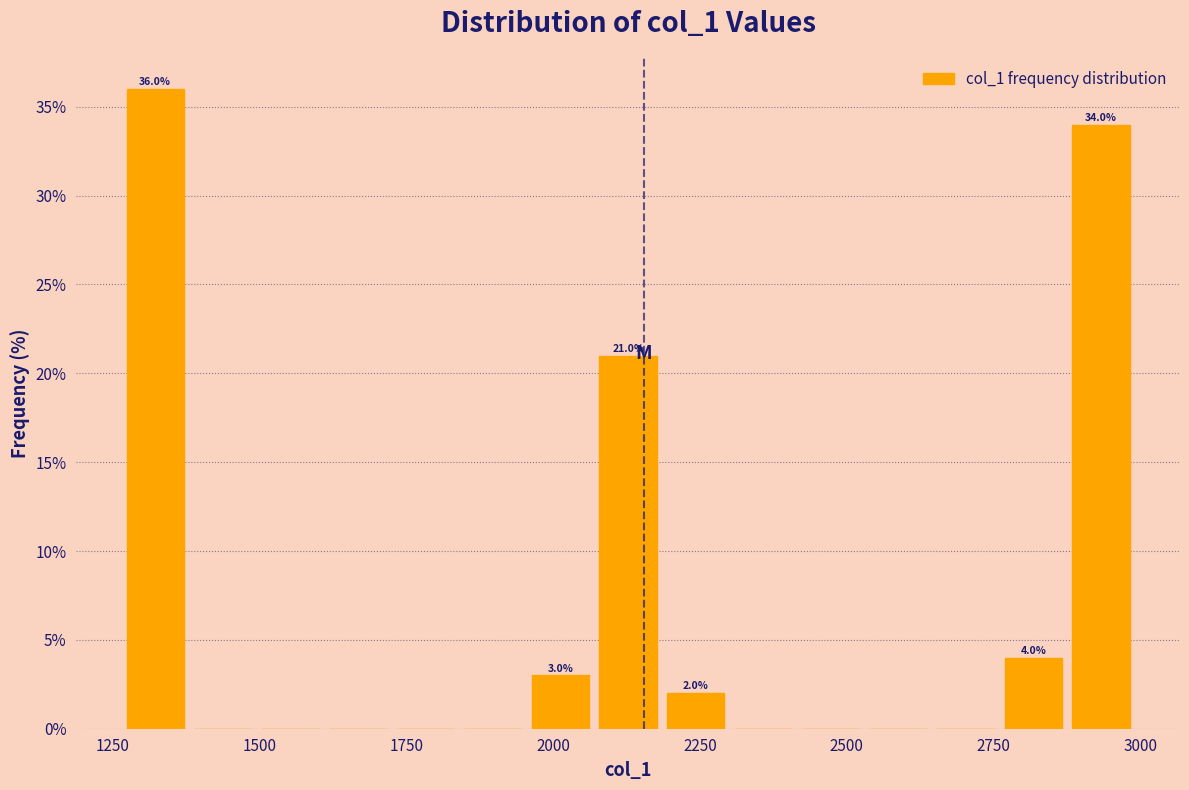

Read against the x-axis, roughly where is the centre of the tallest bar?

1300